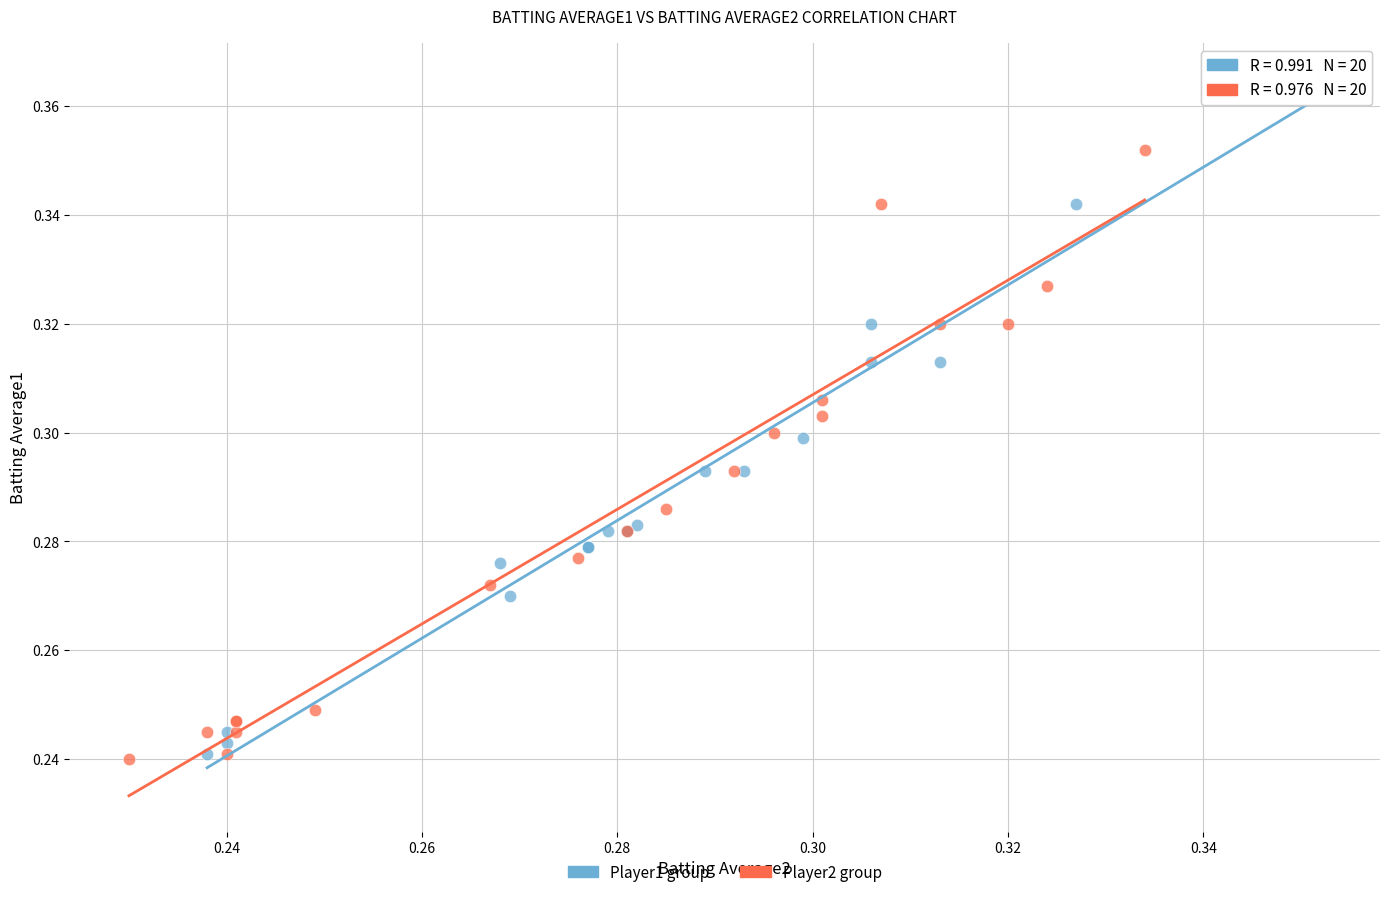

Which series has the largest Y range (max minus min)?

Player1 group